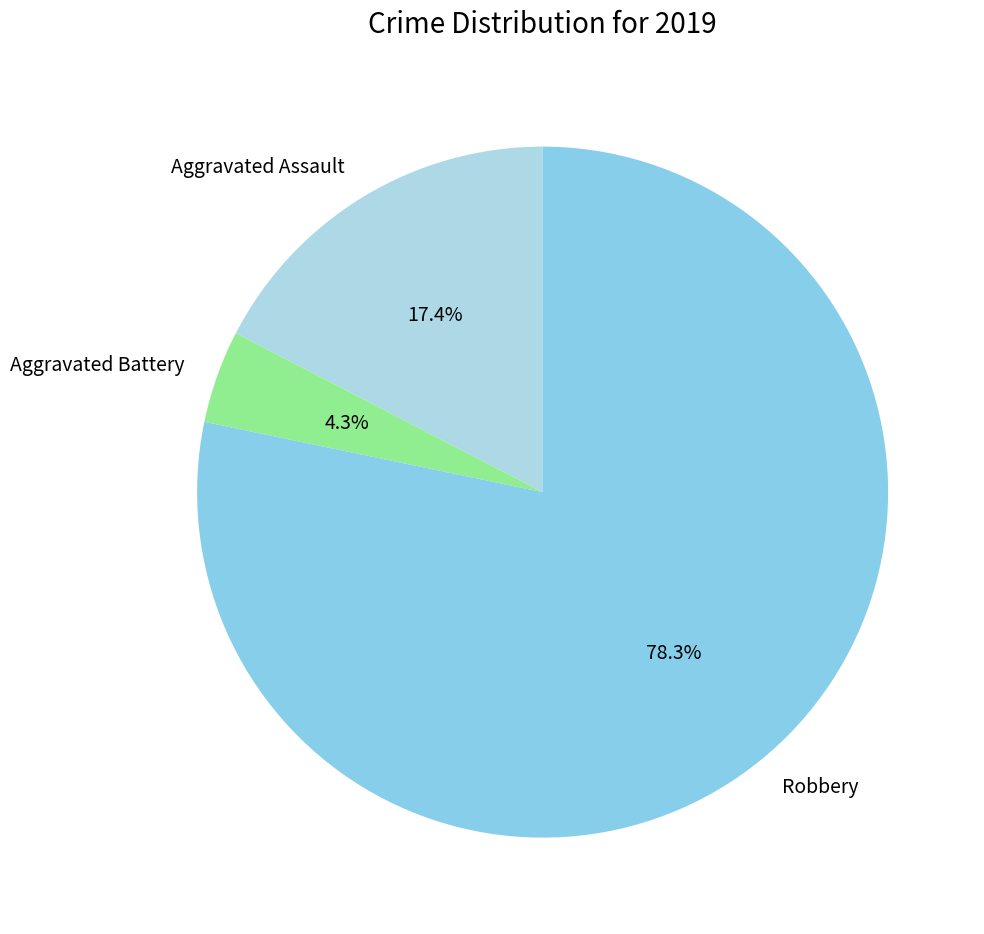

The Robbery slice represents 91% of the pie. True or false?

False